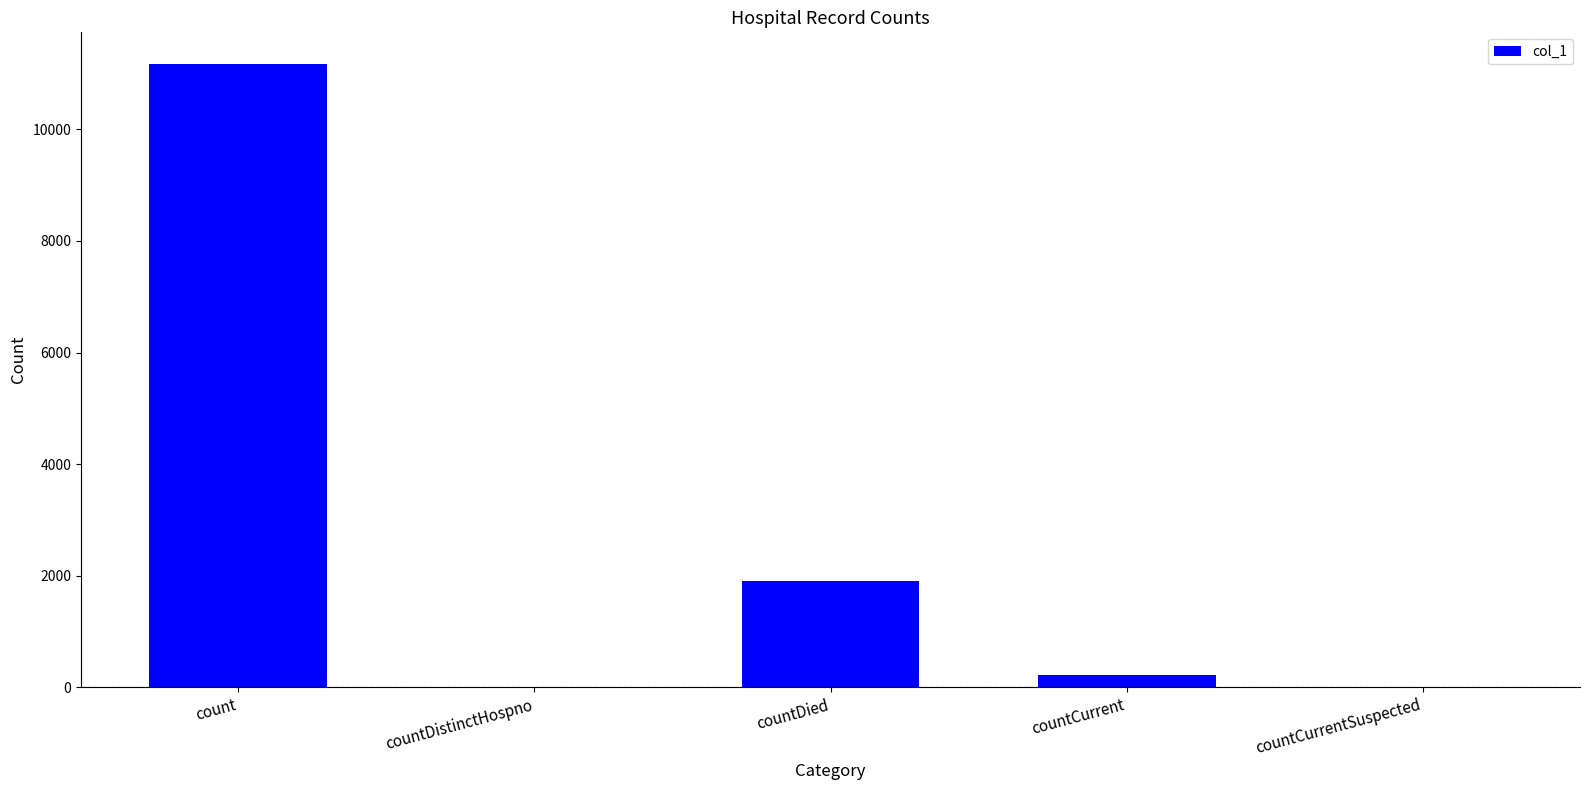

True or false: the data shows 14972 at count.

False